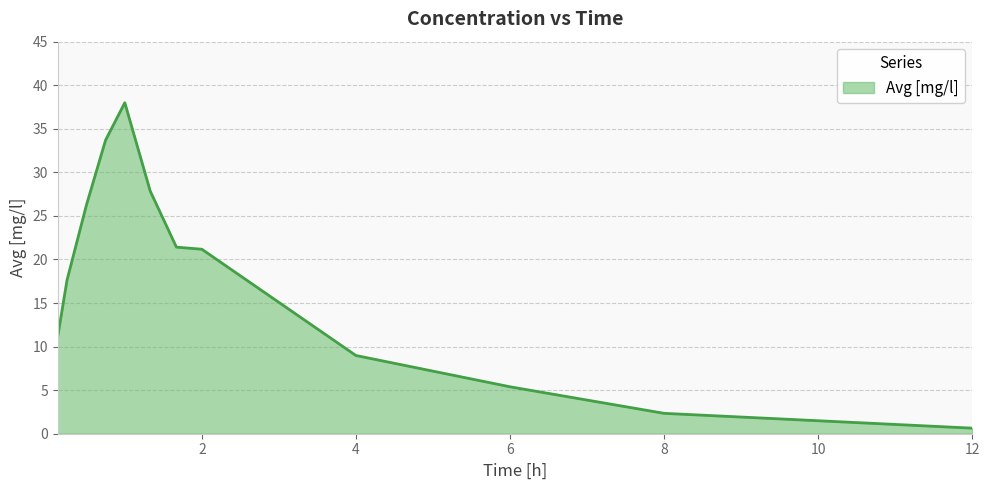

What is the greatest value displayed?

38.0